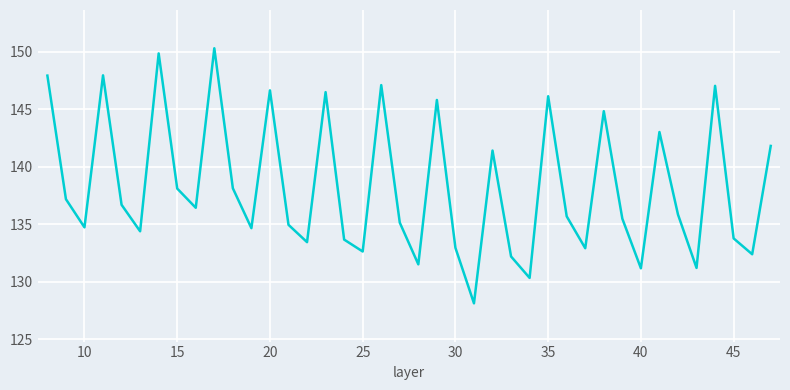

Does the chart have visible grid lines?

Yes